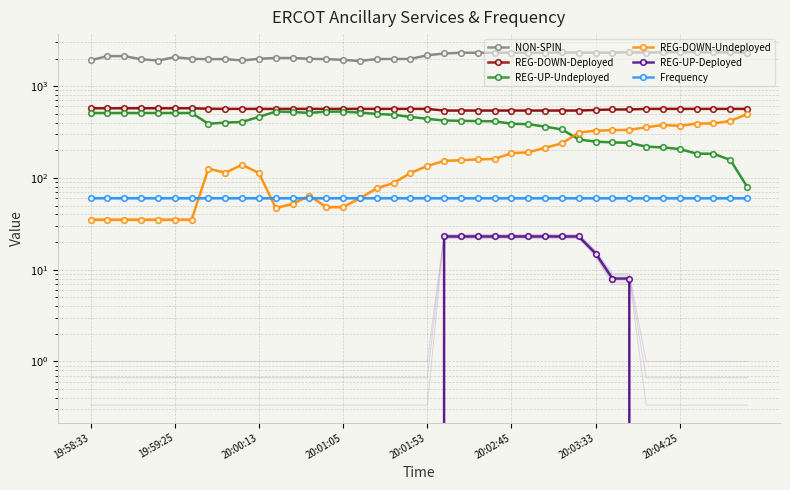

At how many categories does at least one series exceed 789?

40